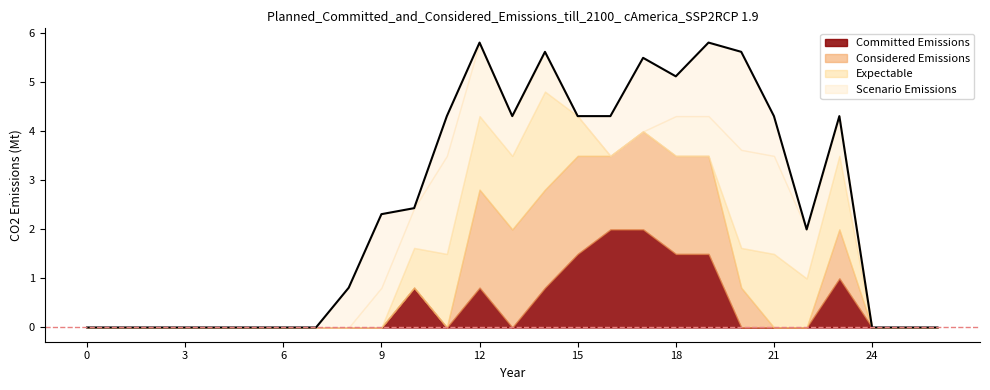

How many categories are shown in the chart?

27